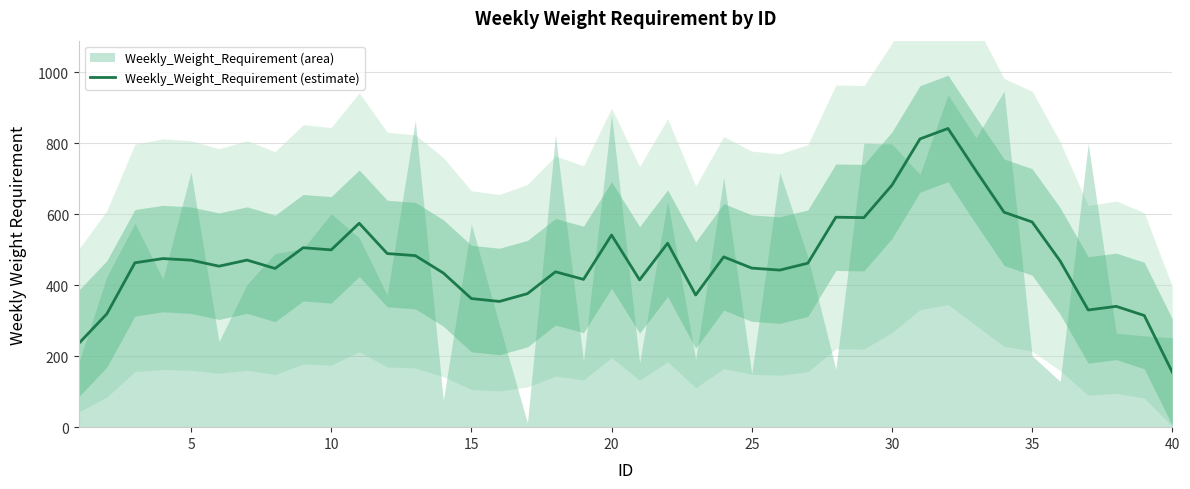

Does the chart display data point markers on the line(s)?

No